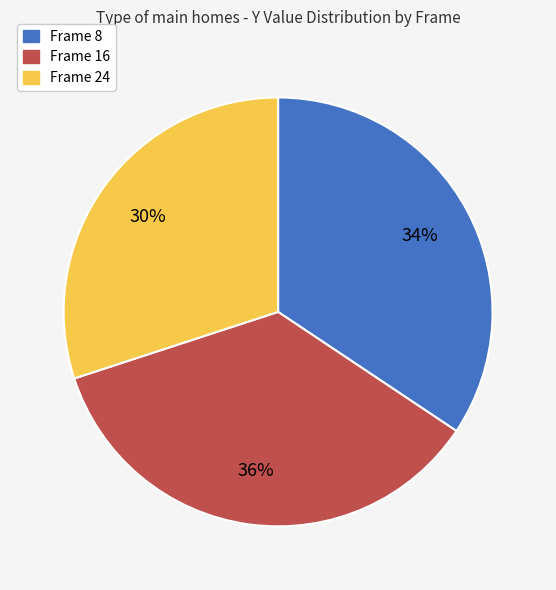

True or false: Frame 16 accounts for 44% of the total.

False